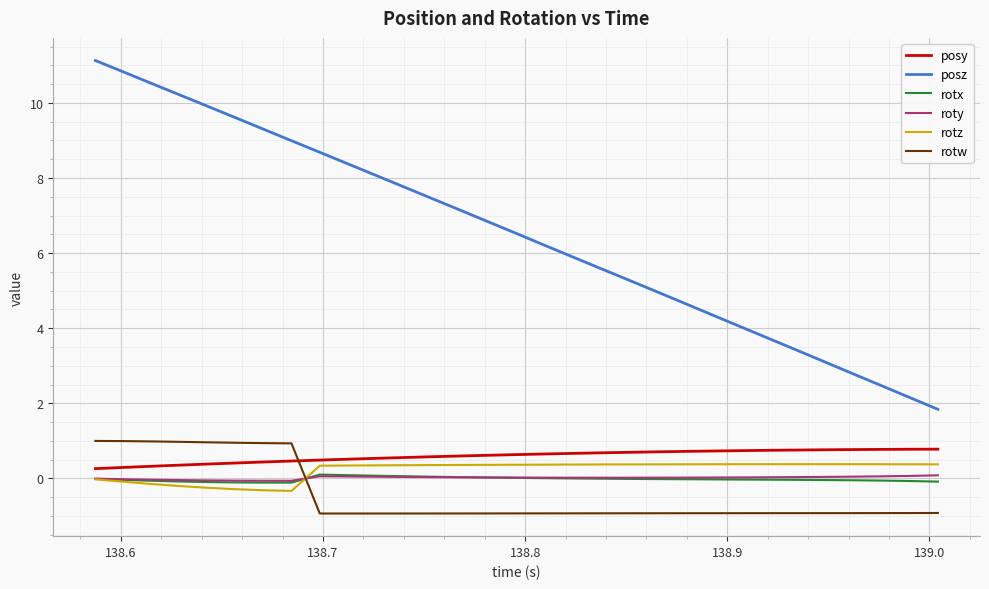

What is the minimum value shown in the chart?

-0.9